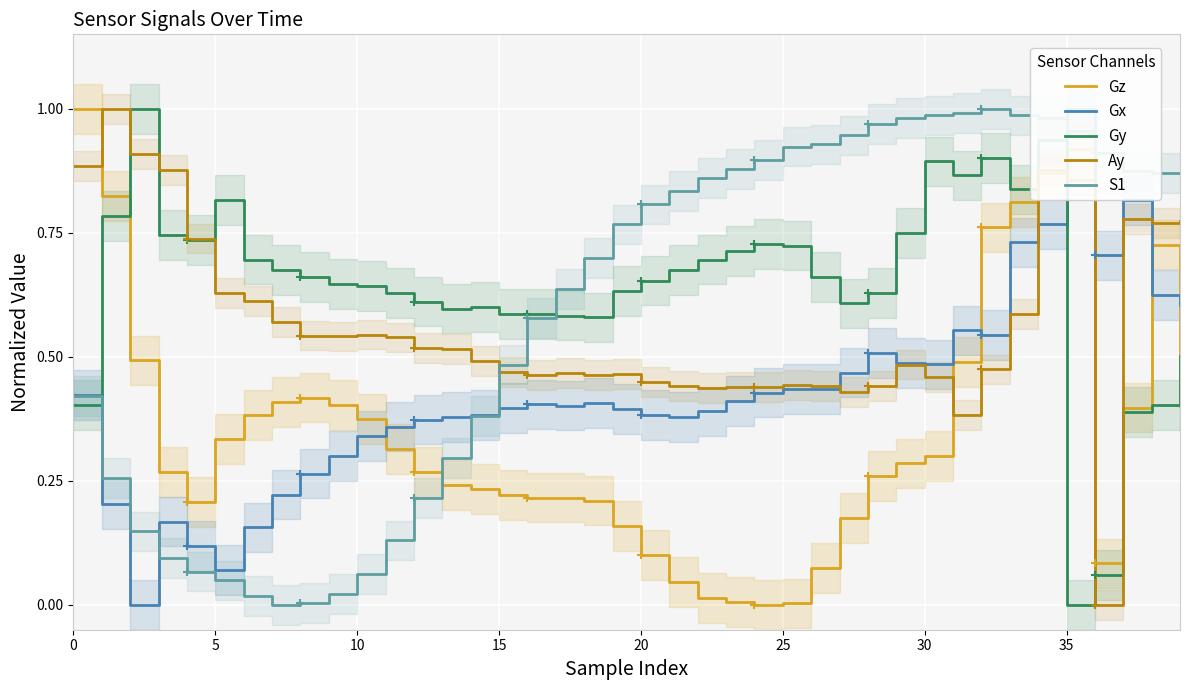

How many positive values does the Gy series have?

39